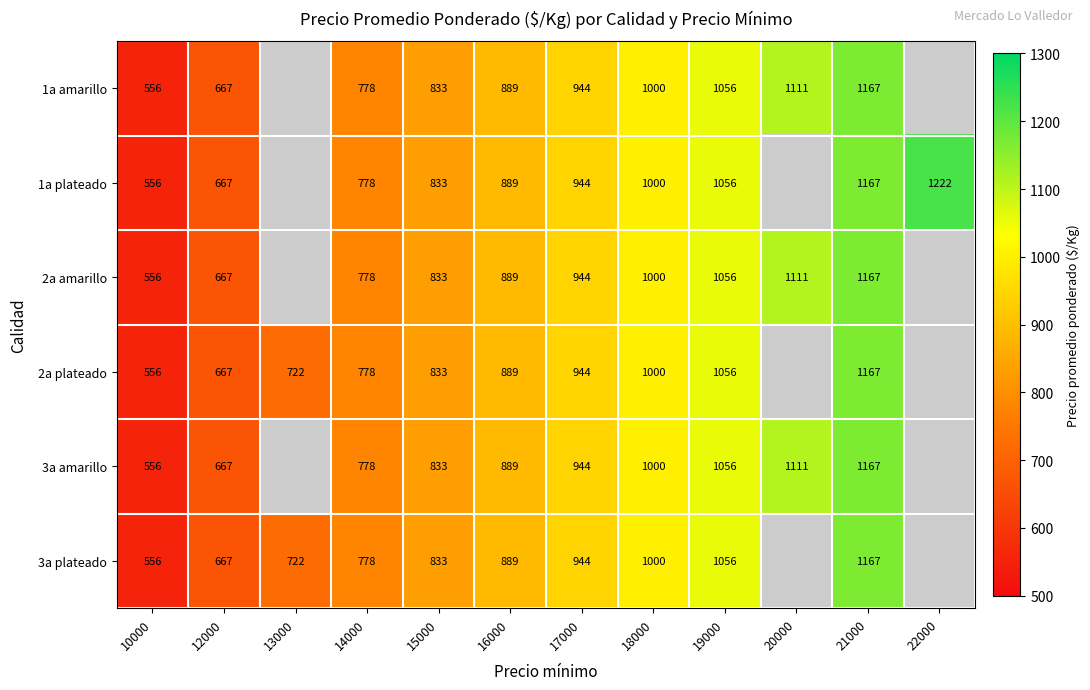

What is the total value across all series at 18000?

6000